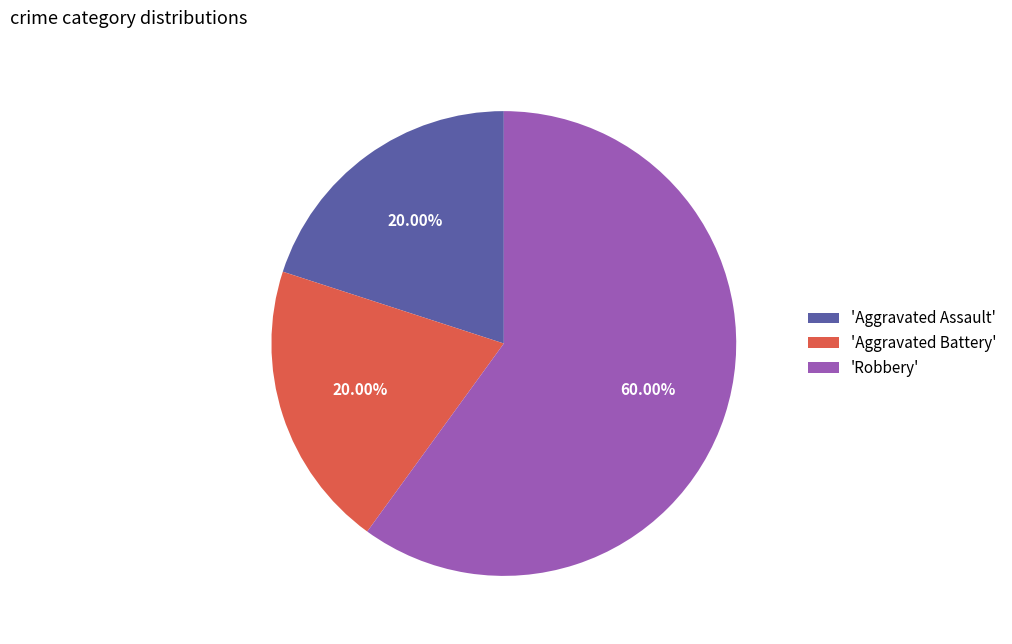

To the nearest percent, what is the difference between the largest and smallest slice percentages?

40%